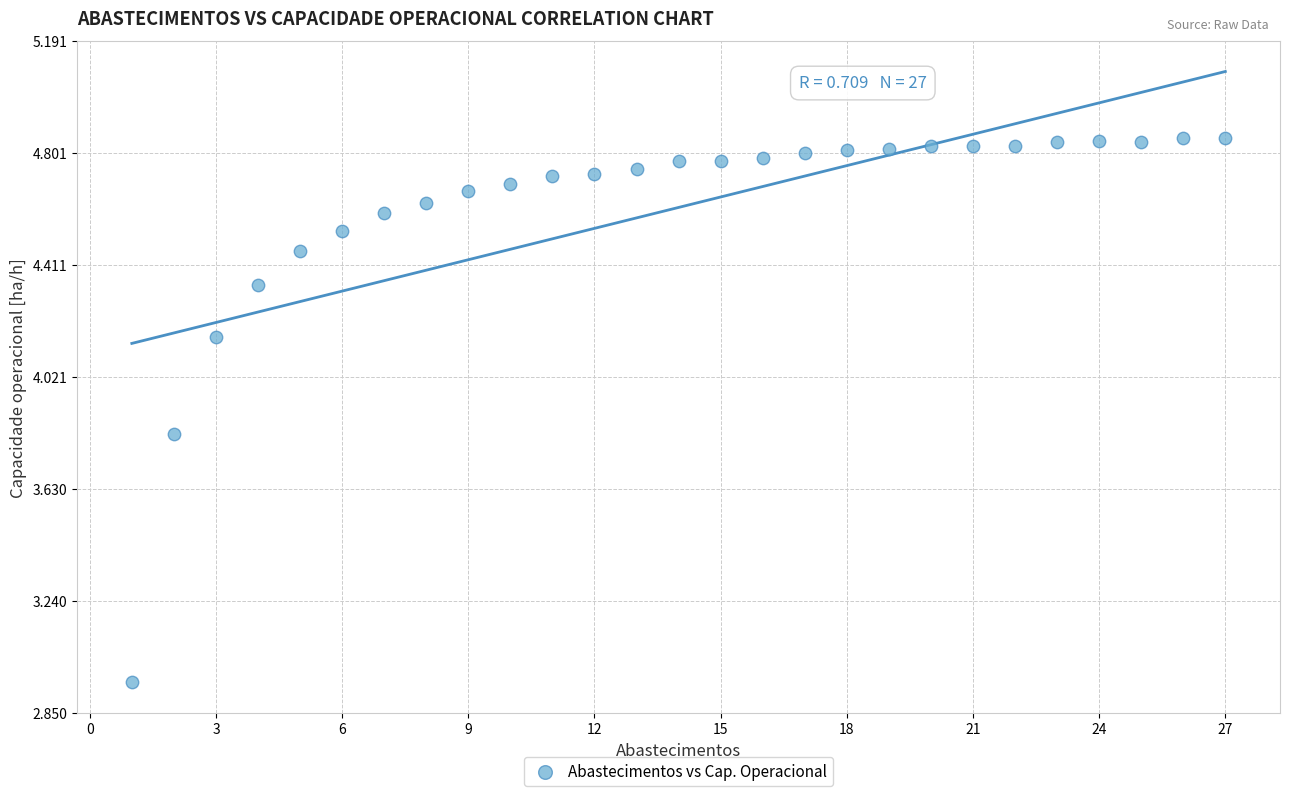

What is the range of Y values (max minus min)?

1.9